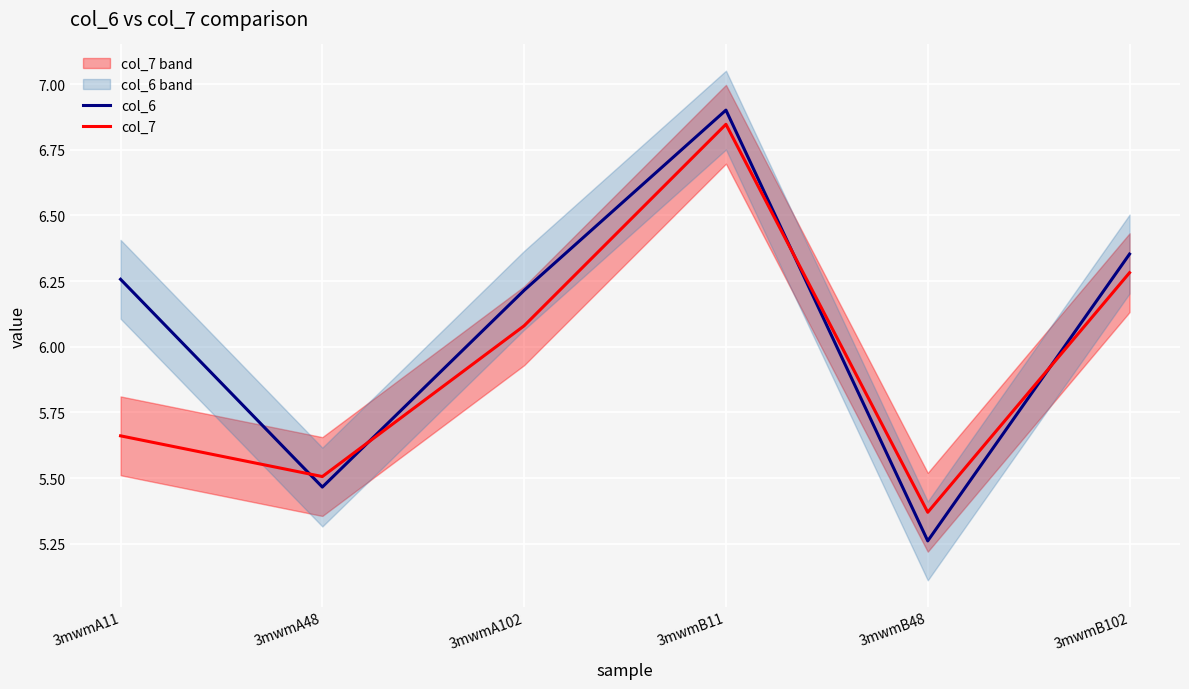

Which series has the widest spread of values?

col_6